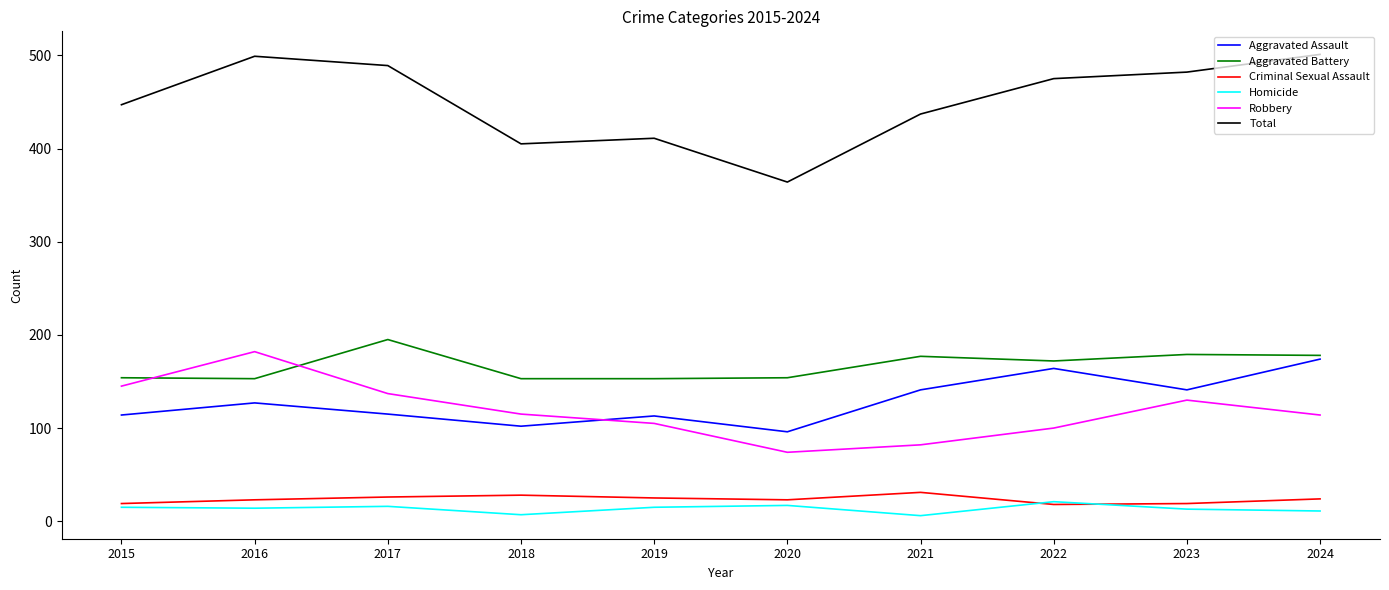

Where is the first local maximum for Robbery?

2016